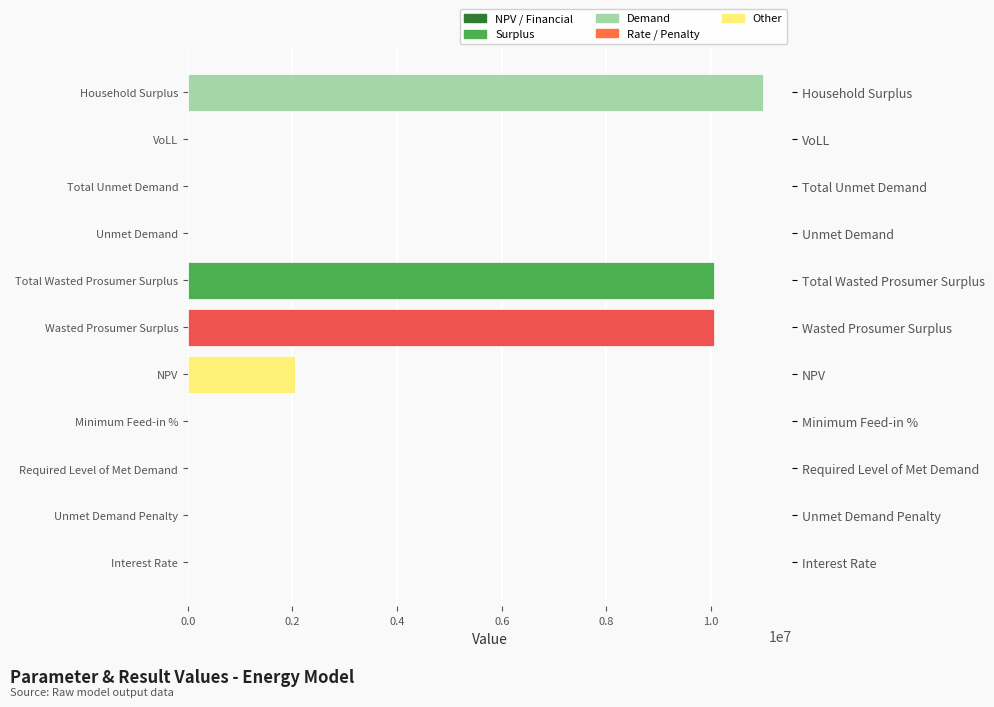

What is the difference between the values at Wasted Prosumer Surplus and Total Unmet Demand?

10043816.4